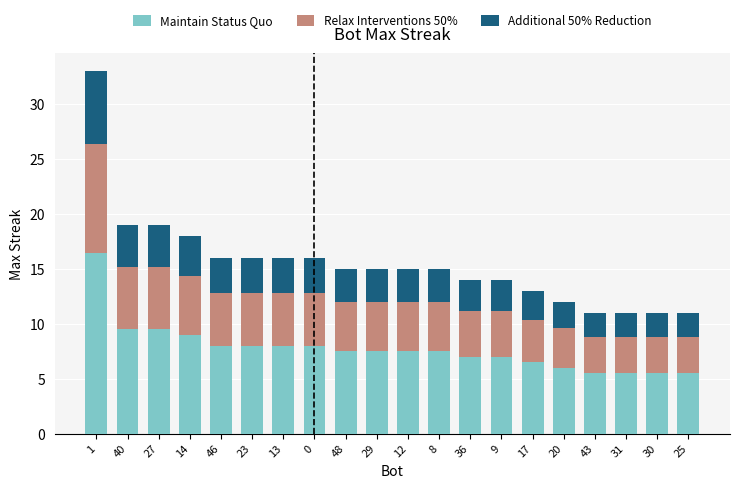

Is it true that Maintain Status Quo equals 6.5 at 17?

True